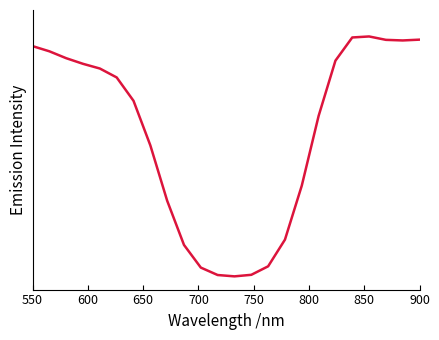

Is this an area chart (filled region under the line)?

No